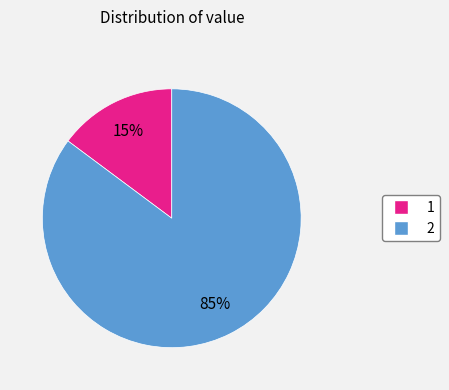

How many segments does this pie chart have?

2